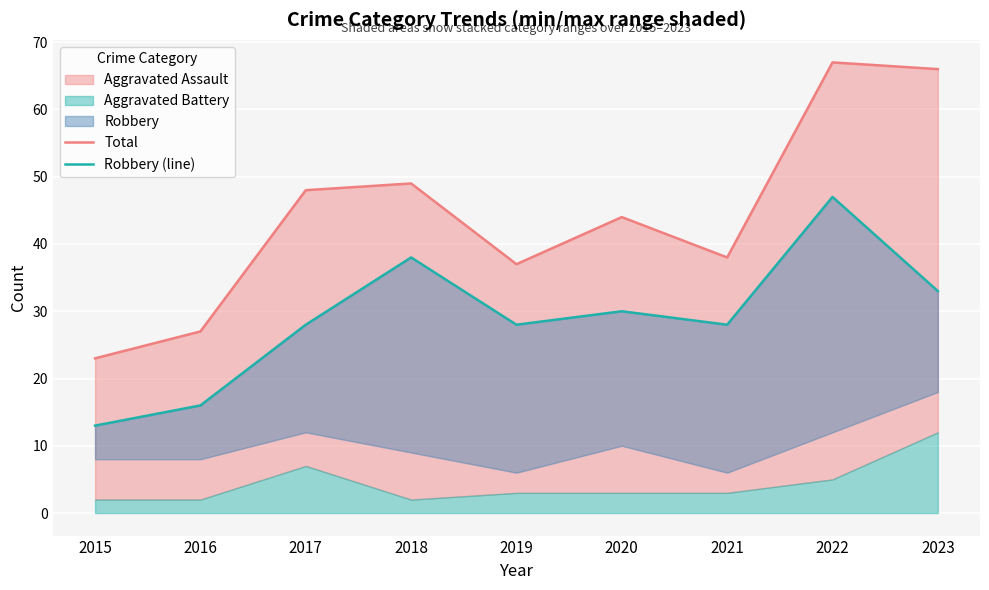

How many lines are shown in the chart?

2